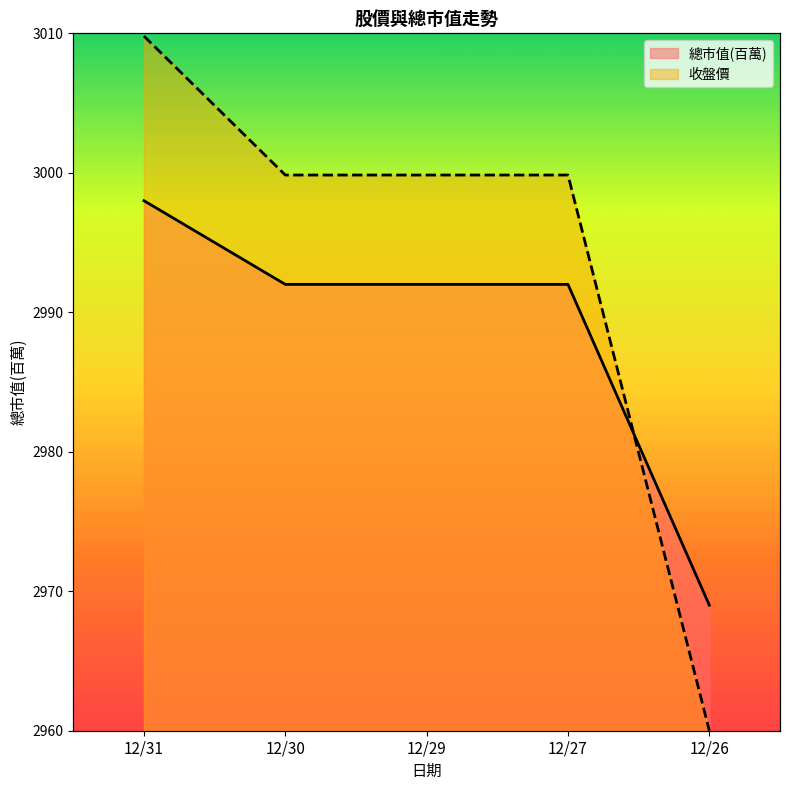

The 總市值(百萬) series shows 4752.8 at 12/31. True or false?

False